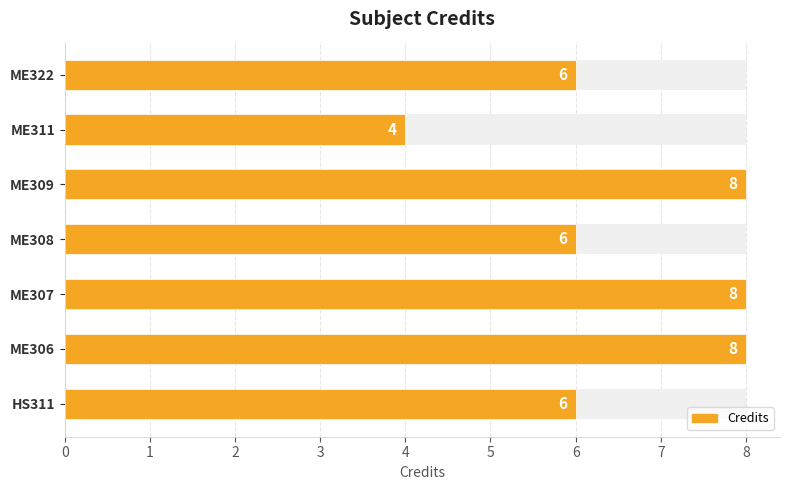

How many bars are there in total?

7